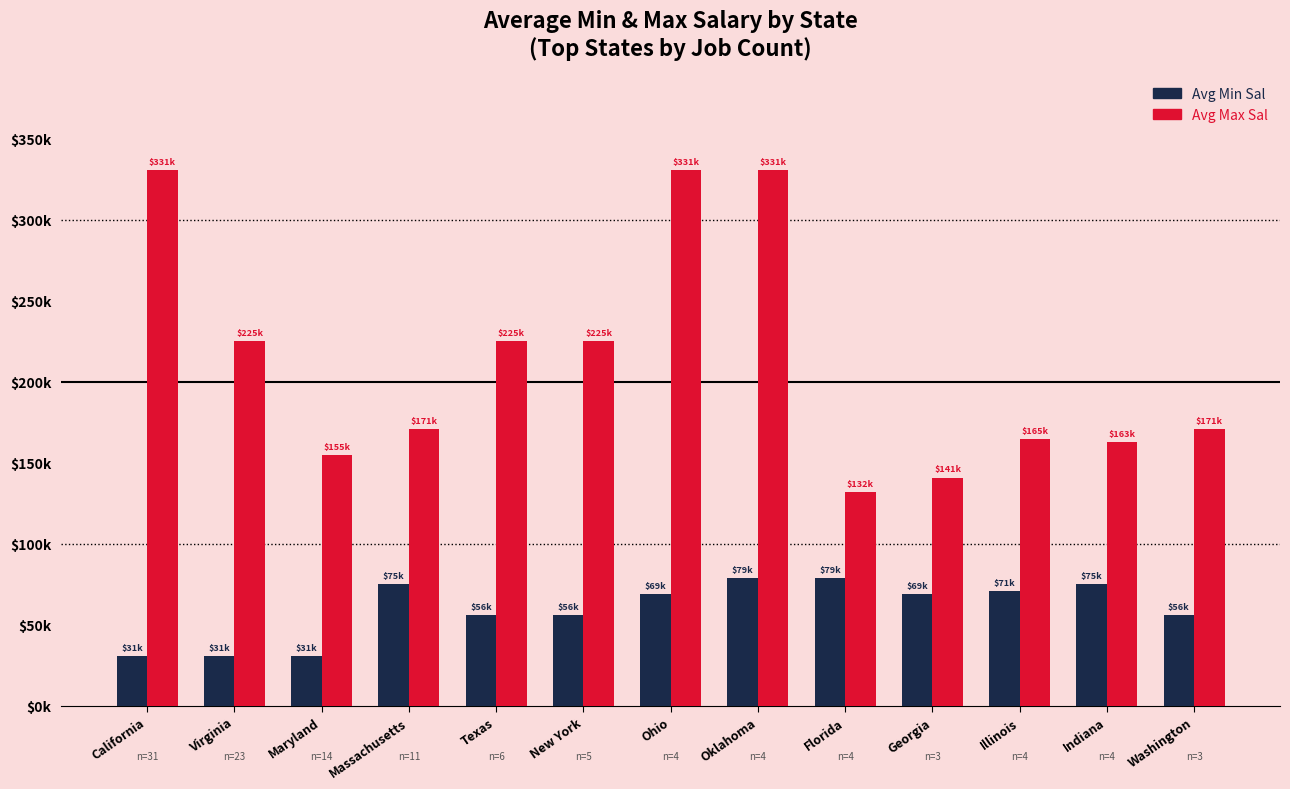

List the series in order of their peak value, lowest first.

Avg Min Sal, Avg Max Sal